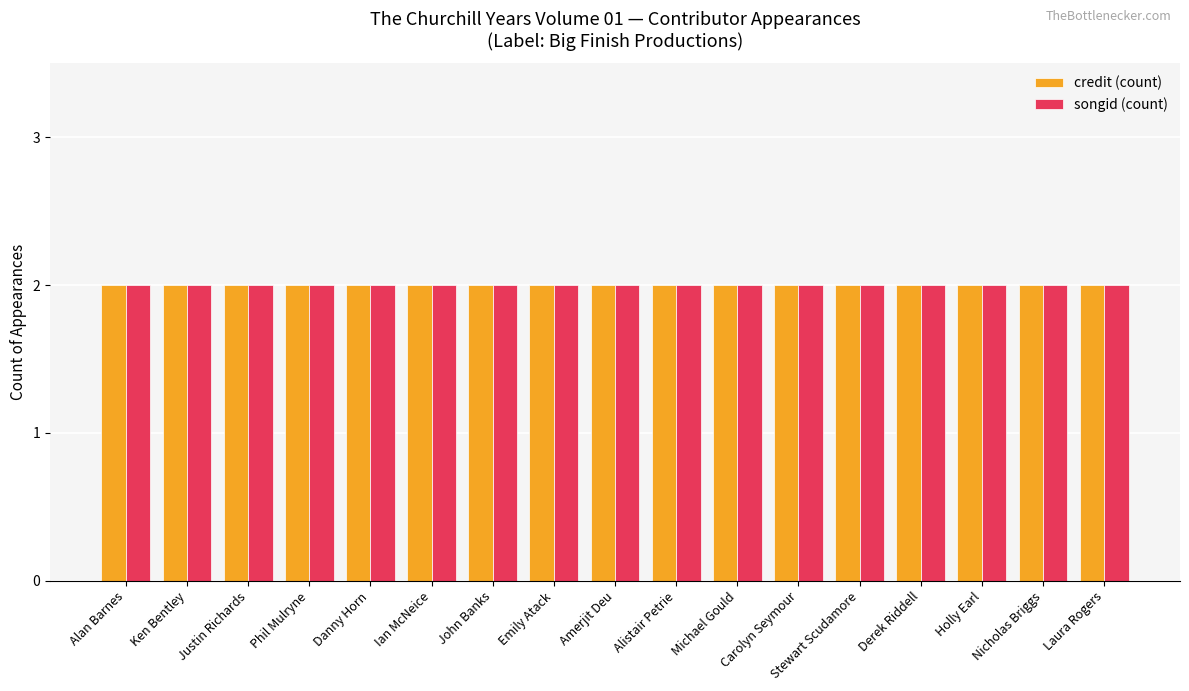

Between Amerjit Deu and Nicholas Briggs, which series saw the biggest shift?

credit